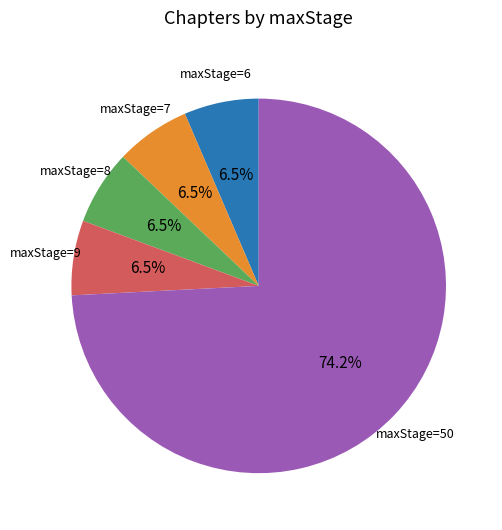

Is there any slice that represents more than half of the pie?

Yes